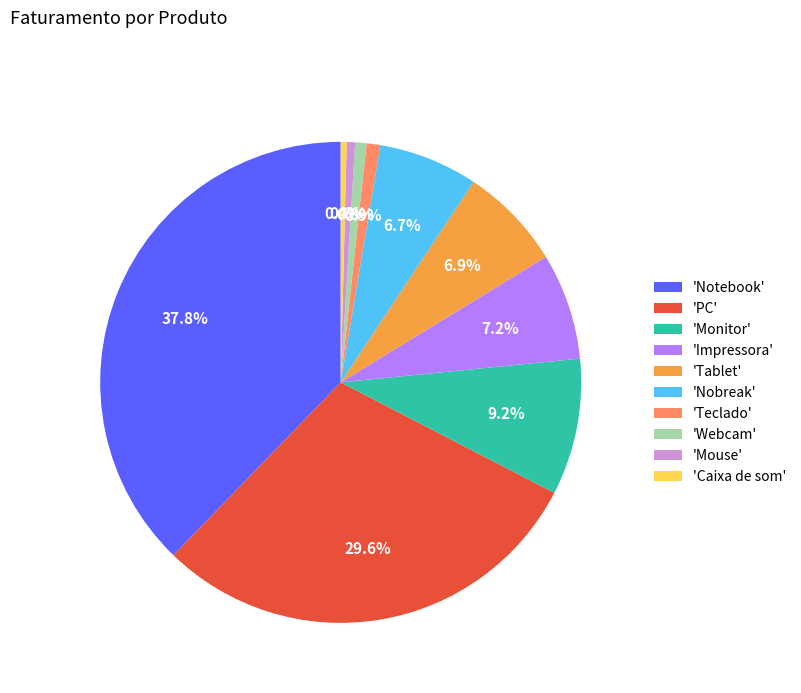

Which slice is the largest?

'Notebook'